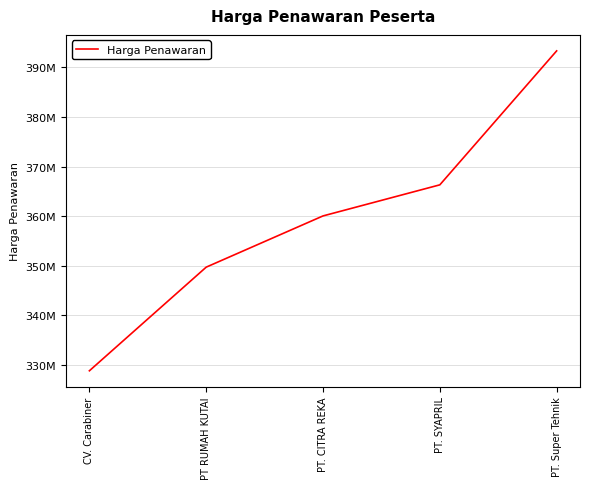

List the labels in order of value, smallest first.

CV. Carabiner, PT RUMAH KUTAI, PT. CITRA REKA, PT. SYAPRIL, PT. Super Tehnik